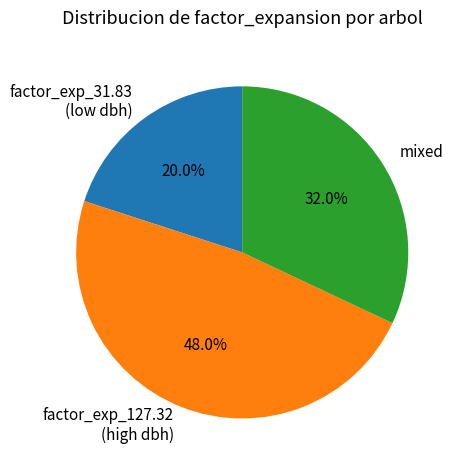

Which slice is the smallest?

factor_exp_31.83 (low dbh)